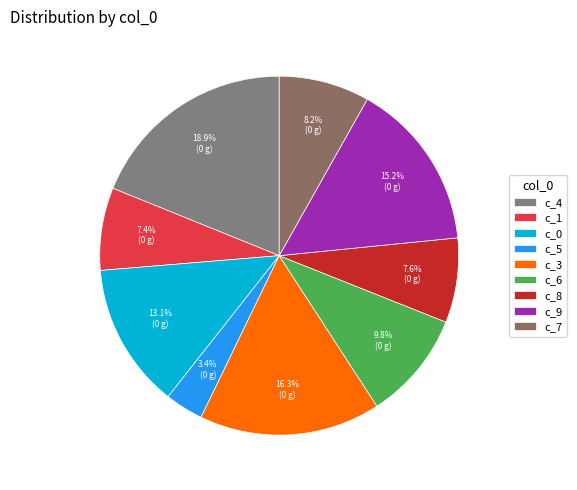

How many segments does this pie chart have?

9